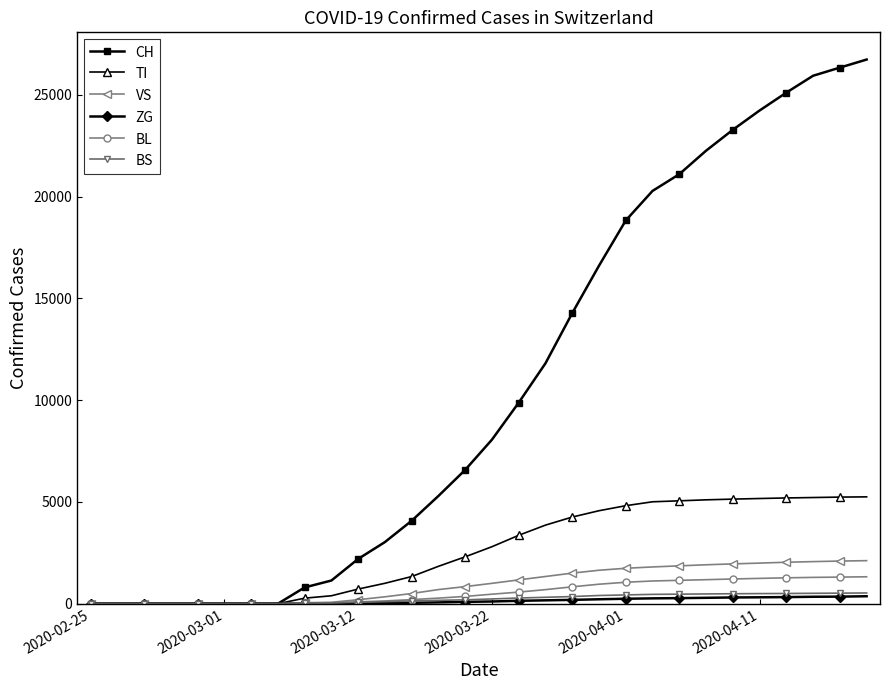

What is the maximum value for VS?

2115